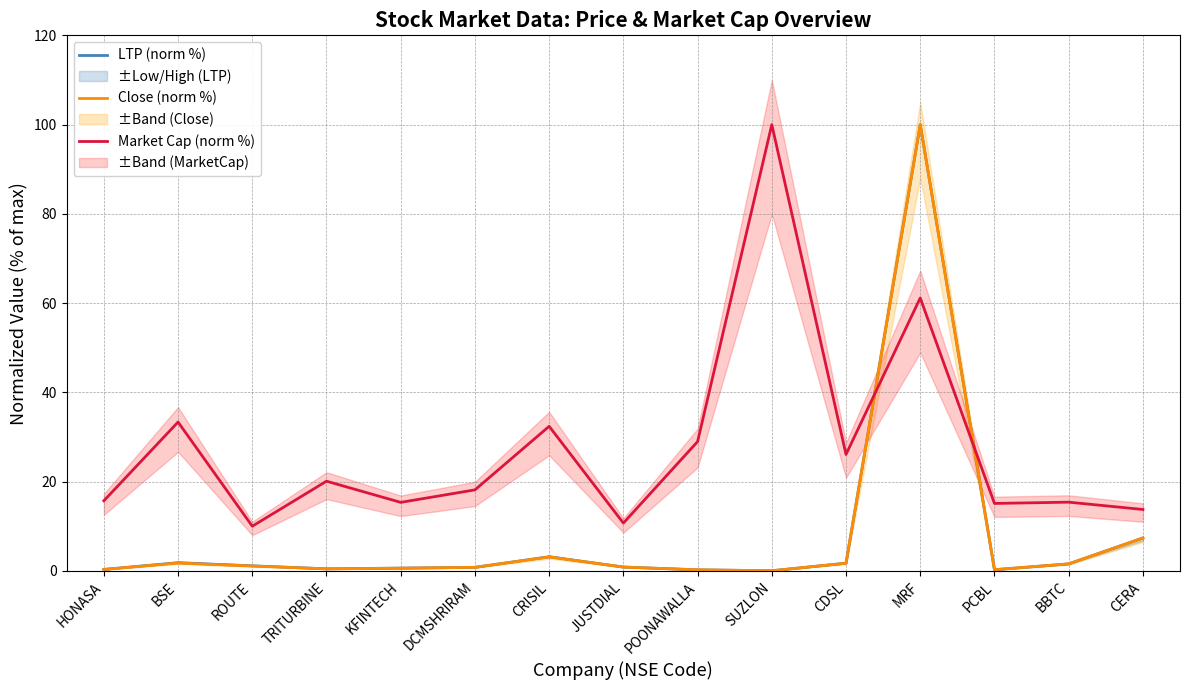

Which series has the widest spread of values?

Close (norm %)